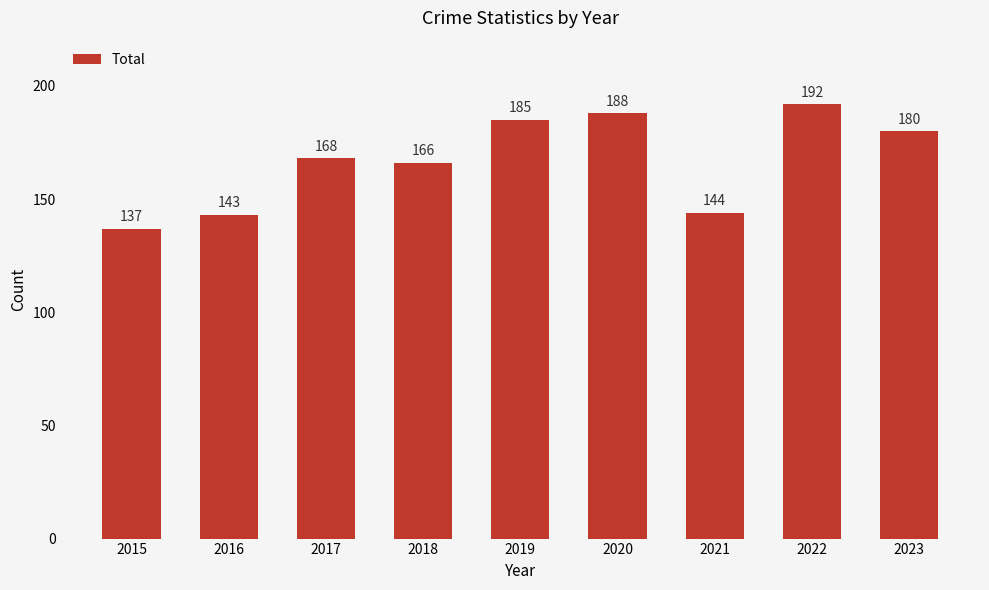

What is the minimum value shown in the chart?

137